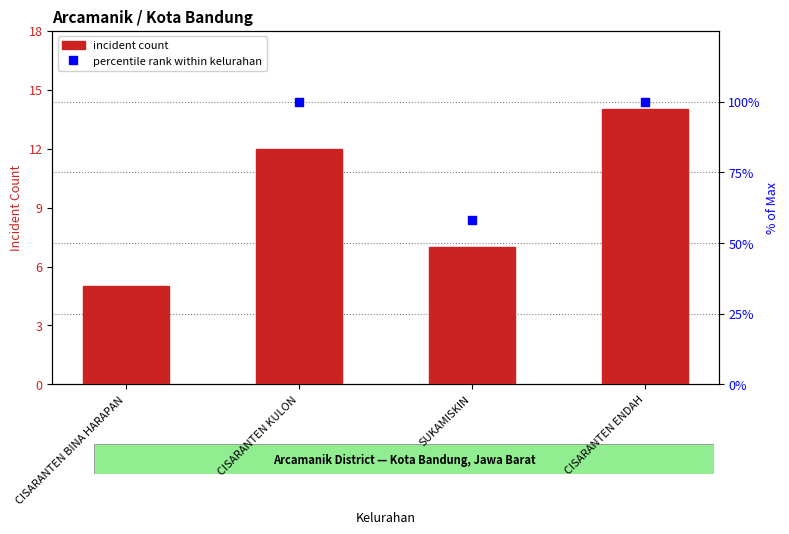

Which series reaches the minimum Y coordinate?

incident count